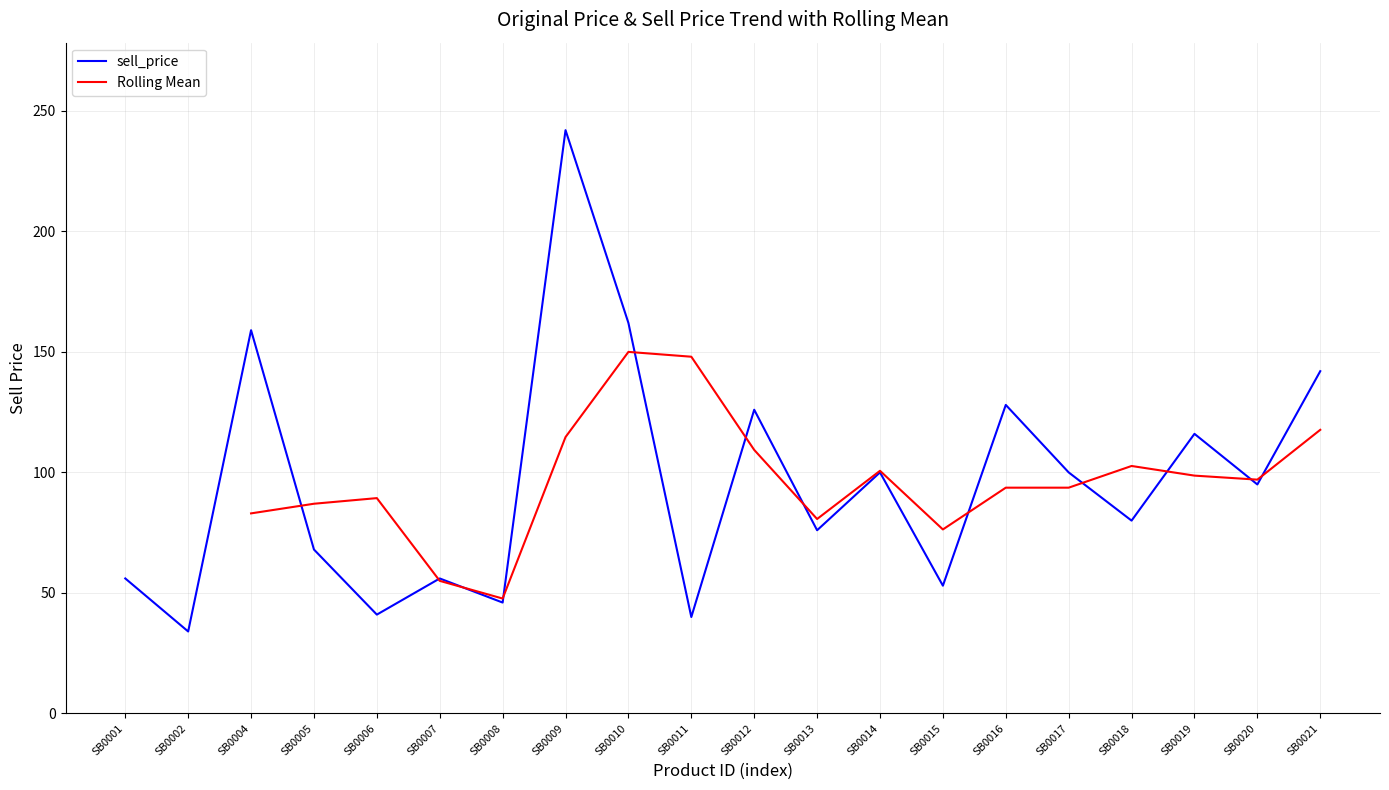

List the labels in order of value, largest first.

SB0009, SB0010, SB0004, SB0021, SB0016, SB0012, SB0019, SB0014, SB0017, SB0020, SB0018, SB0013, SB0005, SB0001, SB0007, SB0015, SB0008, SB0006, SB0011, SB0002